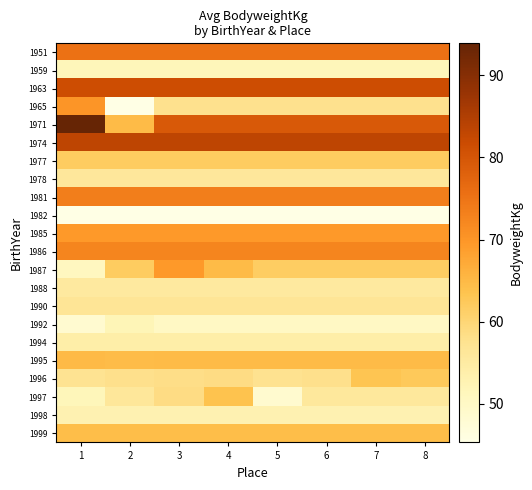

What is the spread (max minus min) of values at 3?

38.1